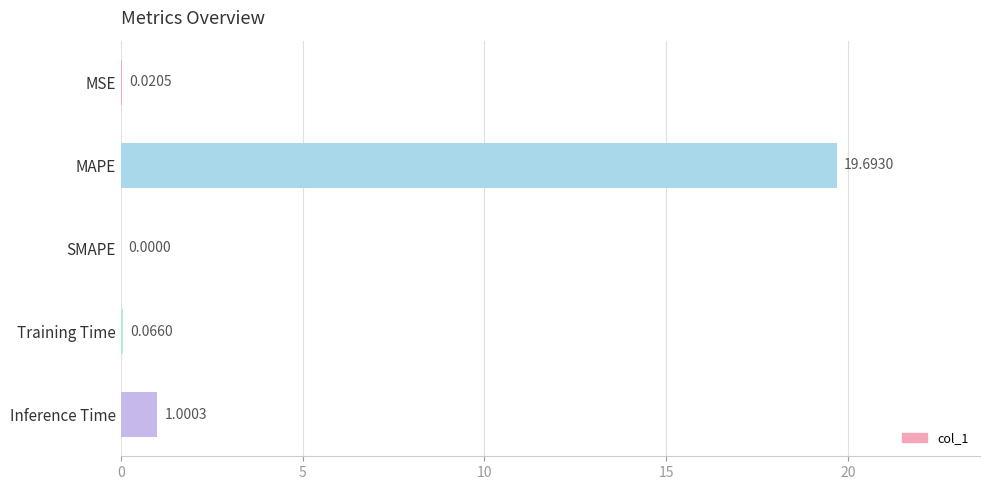

Which category has the highest value across all series?

MAPE